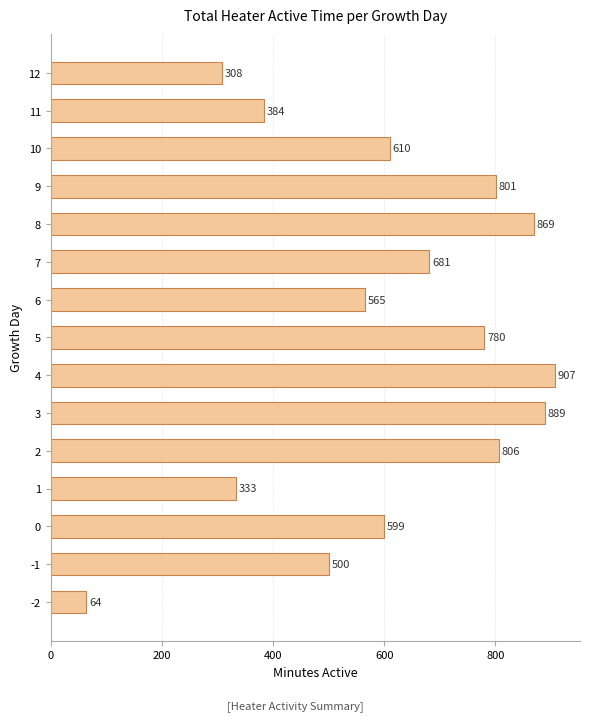

What is the change in value from 8 to 10?

-259